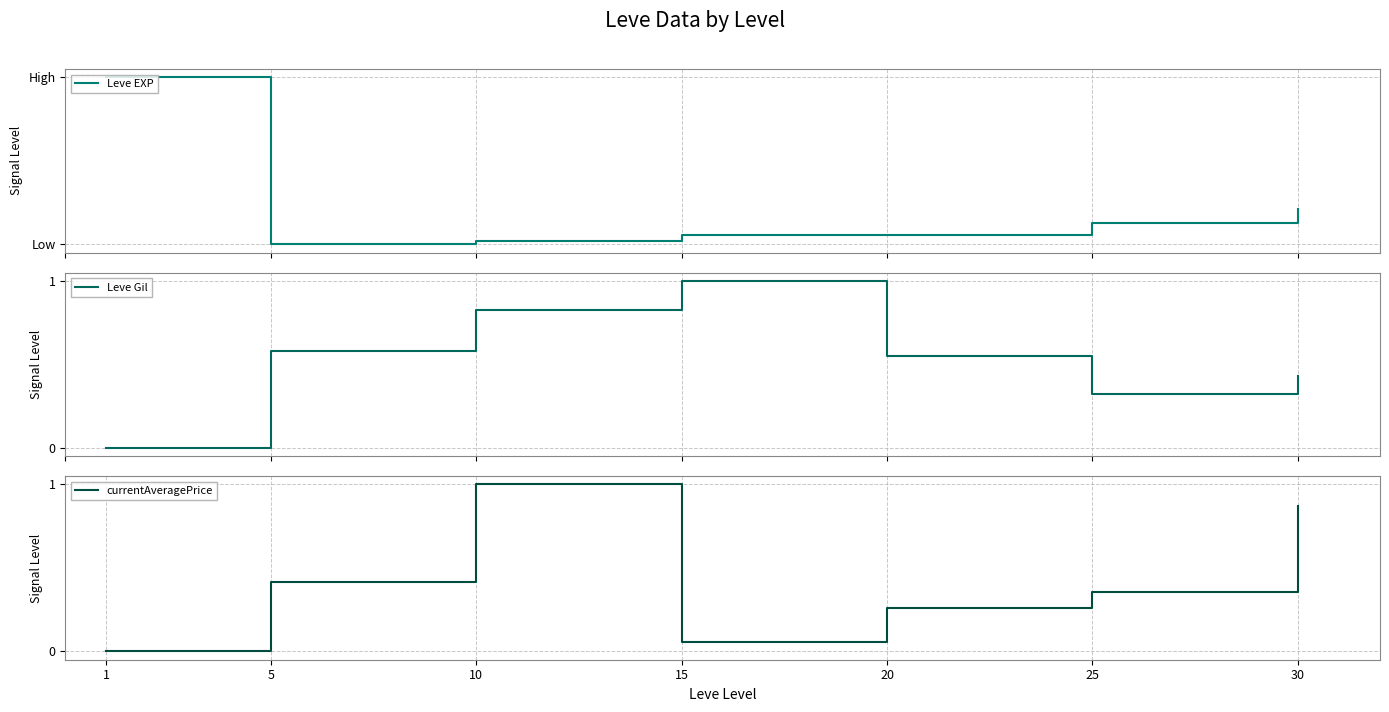

At which label does currentAveragePrice reach its minimum?

1